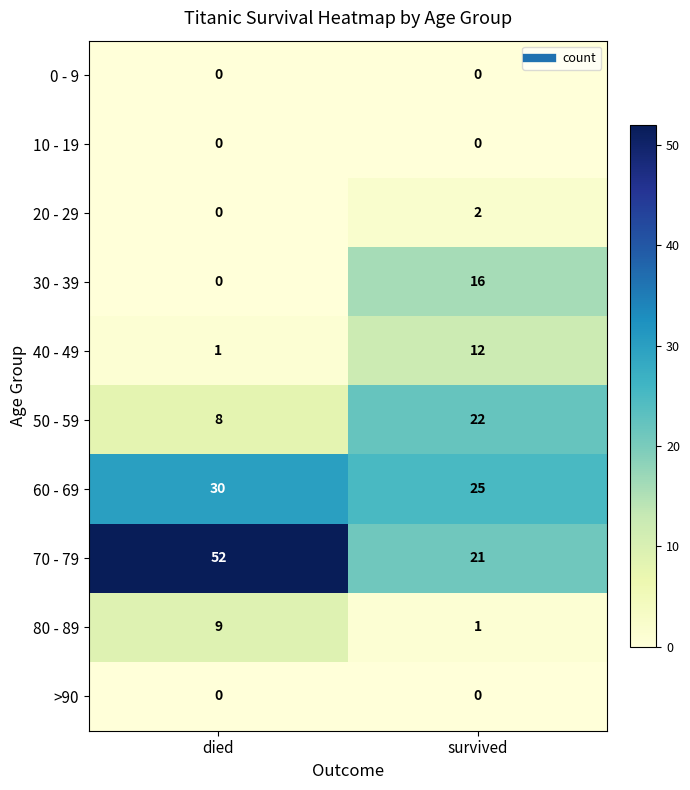

How many distinct data groups are displayed?

10